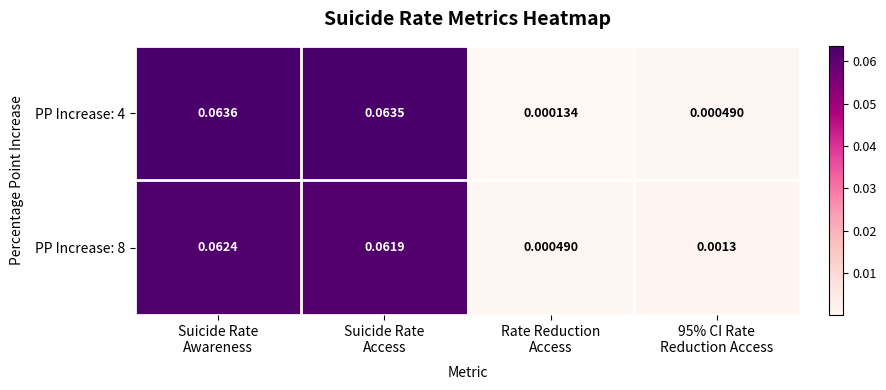

How many distinct data groups are displayed?

2